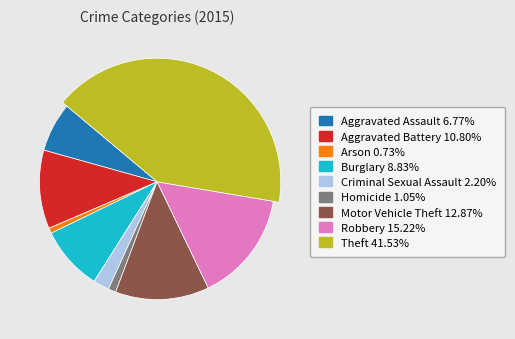

What percentage do Robbery and Theft together represent?

56.8%